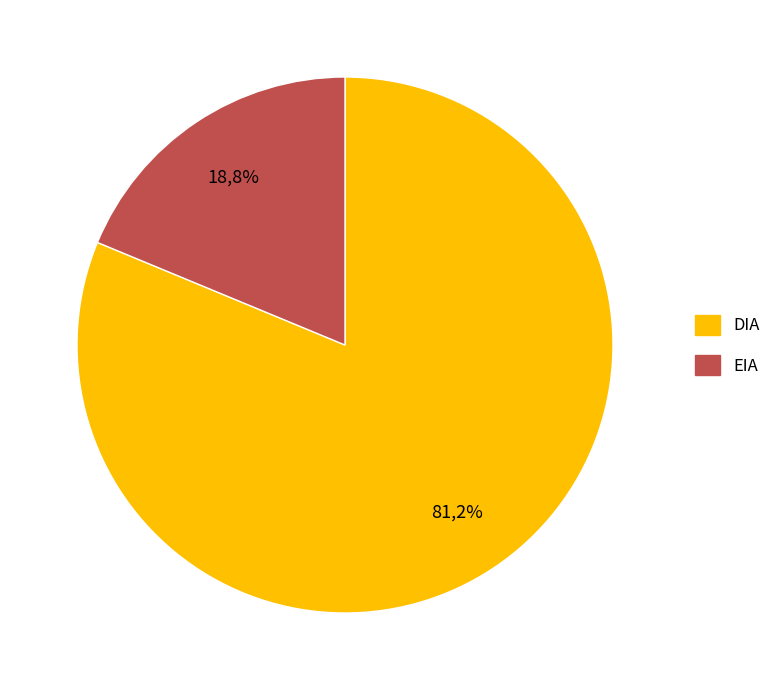

What portion of the pie excludes DIA?

18.8%